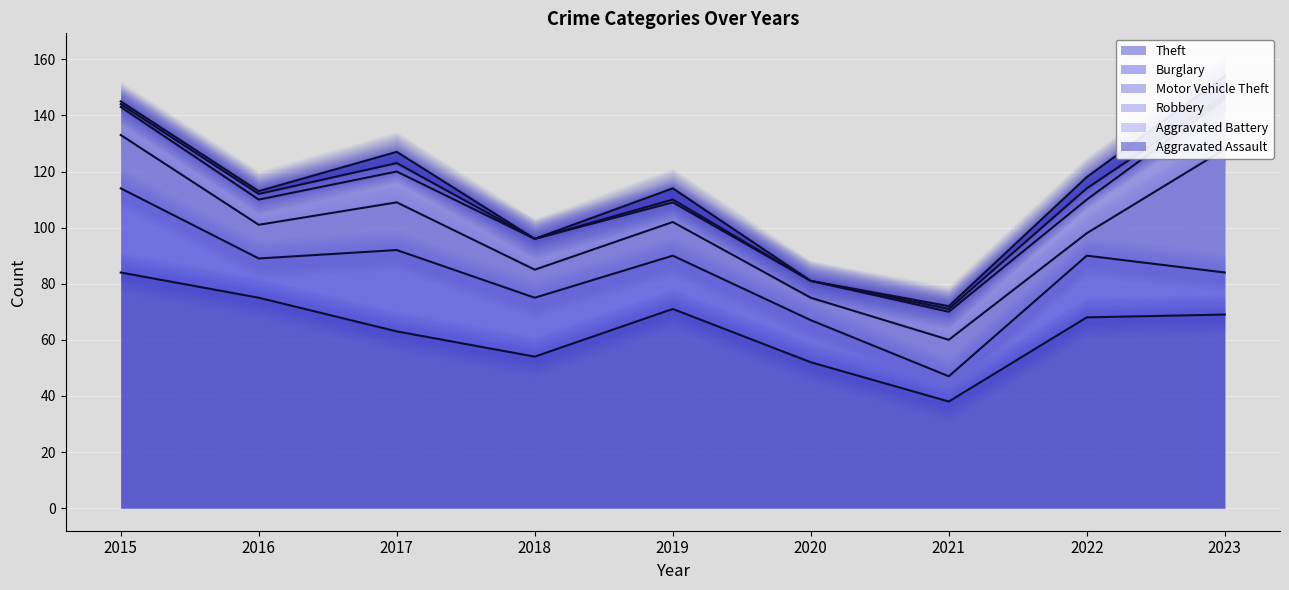

Reading left to right, what are all the values shown in this chart?

Theft: 2015=84	2016=75	2017=63	2018=54	2019=71	2020=52	2021=38	2022=68	2023=69
Burglary: 2015=30	2016=14	2017=29	2018=21	2019=19	2020=15	2021=9	2022=22	2023=15
Motor Vehicle Theft: 2015=19	2016=12	2017=17	2018=10	2019=12	2020=8	2021=13	2022=8	2023=44
Robbery: 2015=10	2016=9	2017=11	2018=11	2019=7	2020=6	2021=10	2022=12	2023=18
Aggravated Battery: 2015=1	2016=2	2017=3	2018=0	2019=1	2020=0	2021=1	2022=4	2023=1
Aggravated Assault: 2015=1	2016=1	2017=4	2018=0	2019=4	2020=0	2021=1	2022=4	2023=7